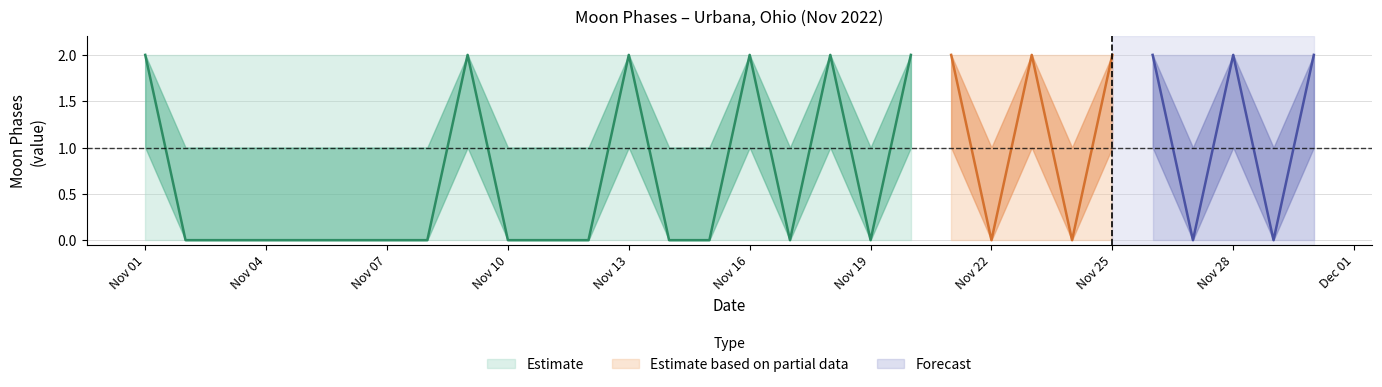

What is the difference between the Moon Phases low values at 8 and 13?

1